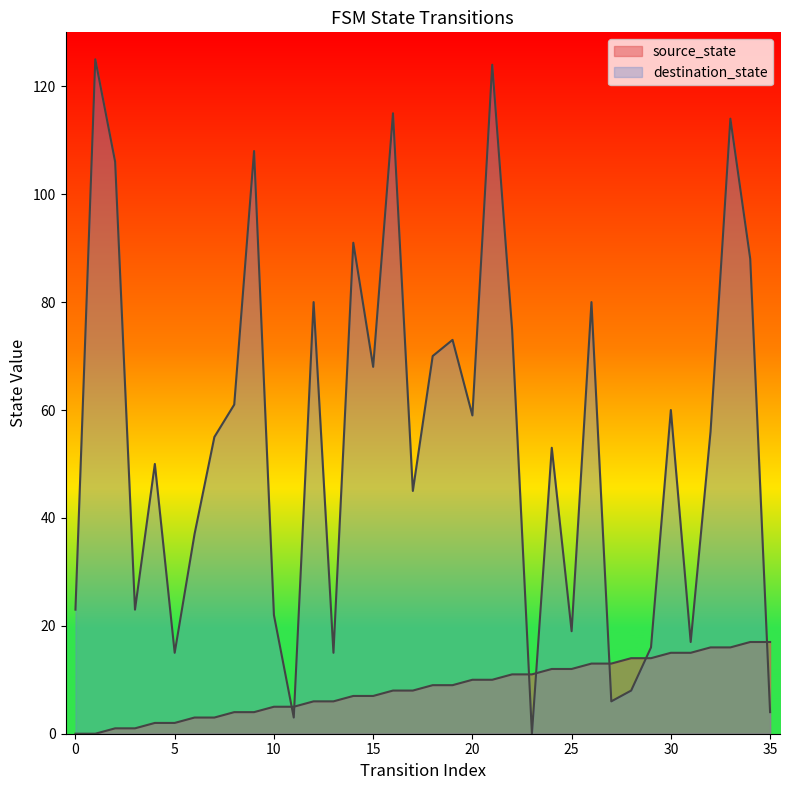

Reading right to left, extract all data points from this chart.

source_state: 35=17	34=17	33=16	32=16	31=15	30=15	29=14	28=14	27=13	26=13	25=12	24=12	23=11	22=11	21=10	20=10	19=9	18=9	17=8	16=8	15=7	14=7	13=6	12=6	11=5	10=5	9=4	8=4	7=3	6=3	5=2	4=2	3=1	2=1	1=0	0=0
destination_state: 35=4	34=88	33=114	32=56	31=17	30=60	29=16	28=8	27=6	26=80	25=19	24=53	23=0	22=75	21=124	20=59	19=73	18=70	17=45	16=115	15=68	14=91	13=15	12=80	11=3	10=22	9=108	8=61	7=55	6=37	5=15	4=50	3=23	2=106	1=125	0=23